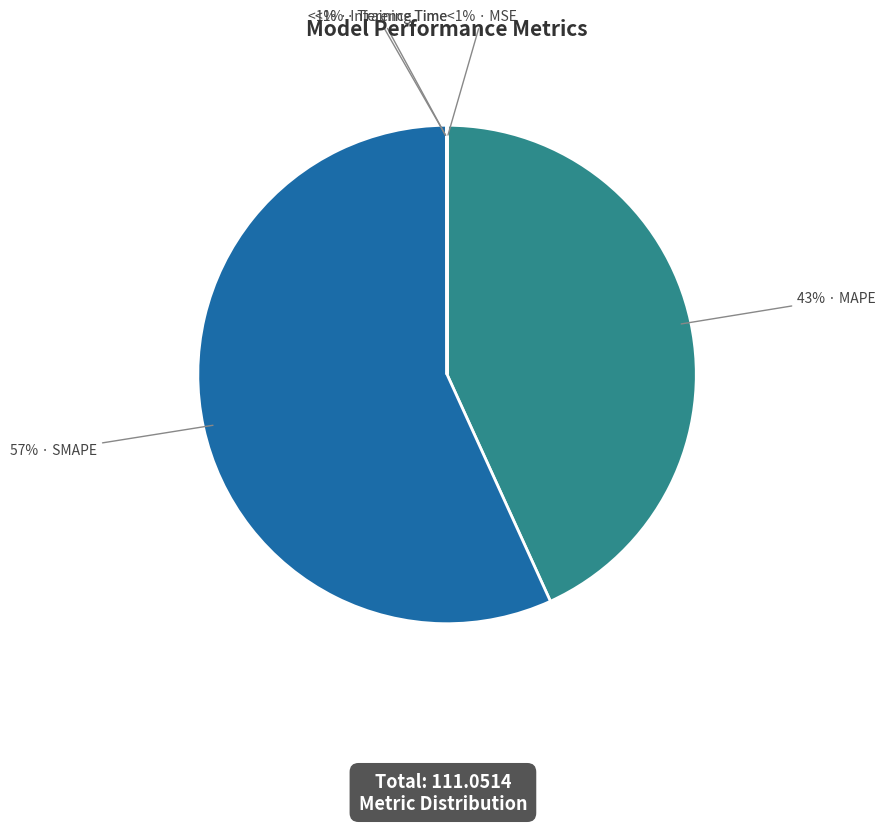

Which slice is the smallest?

Training Time